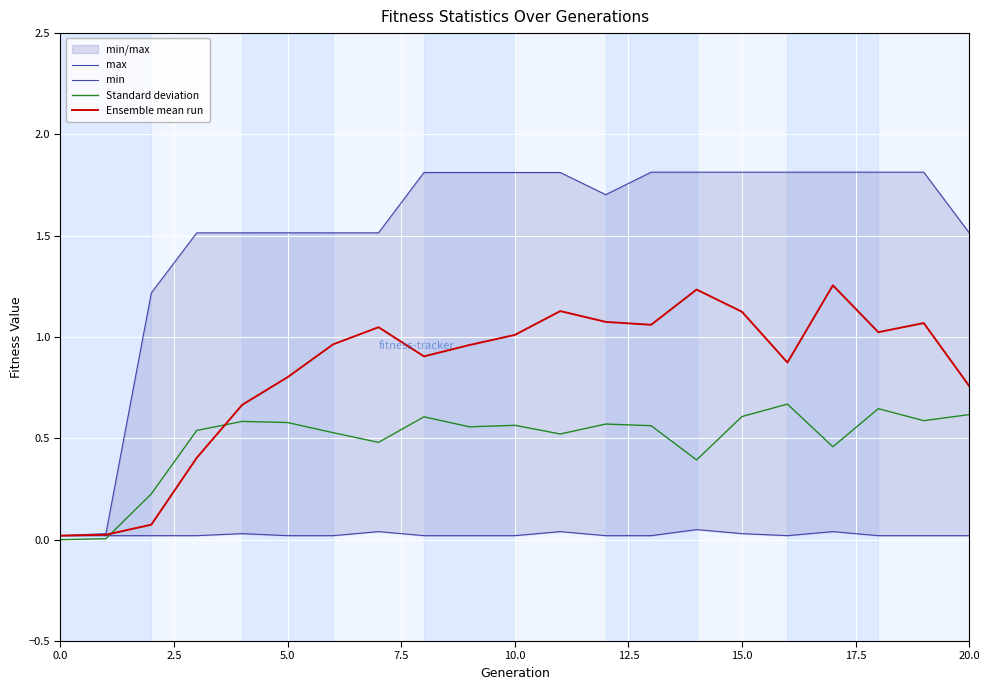

Is it true that Standard deviation equals 0.3 at 20.0?

False